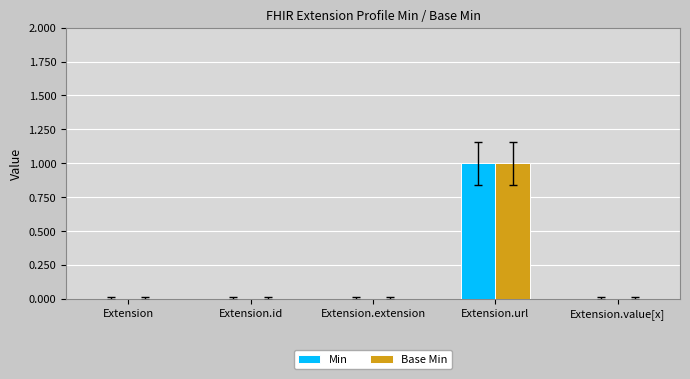

At which category is the sum across all series the highest?

Extension.url